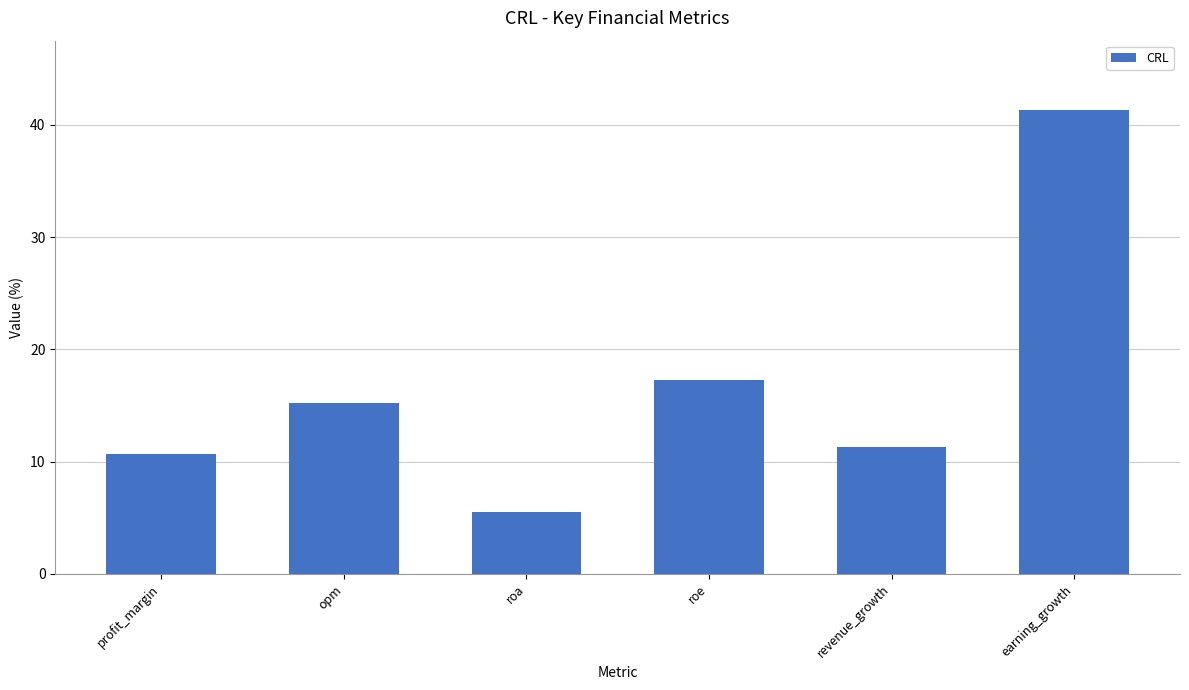

At which label is the value closest to 23?

roe